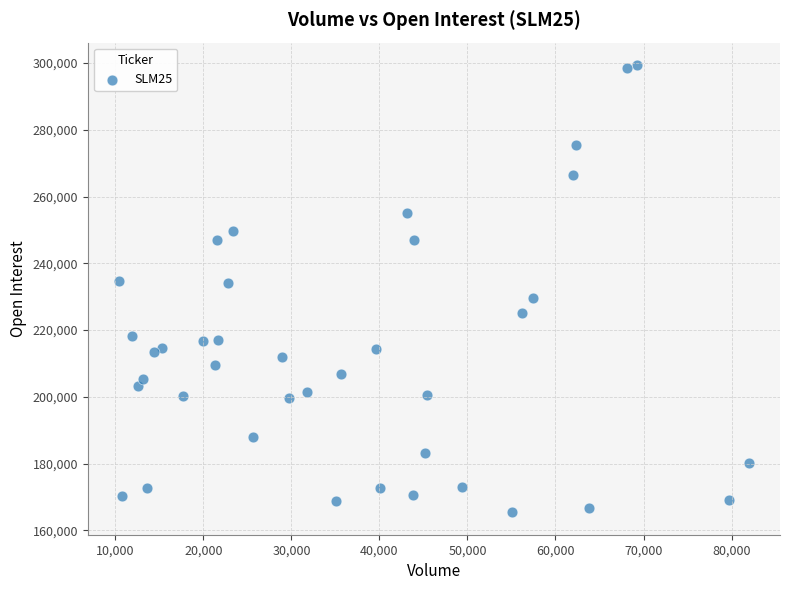

What is the range of Y values (max minus min)?

134058